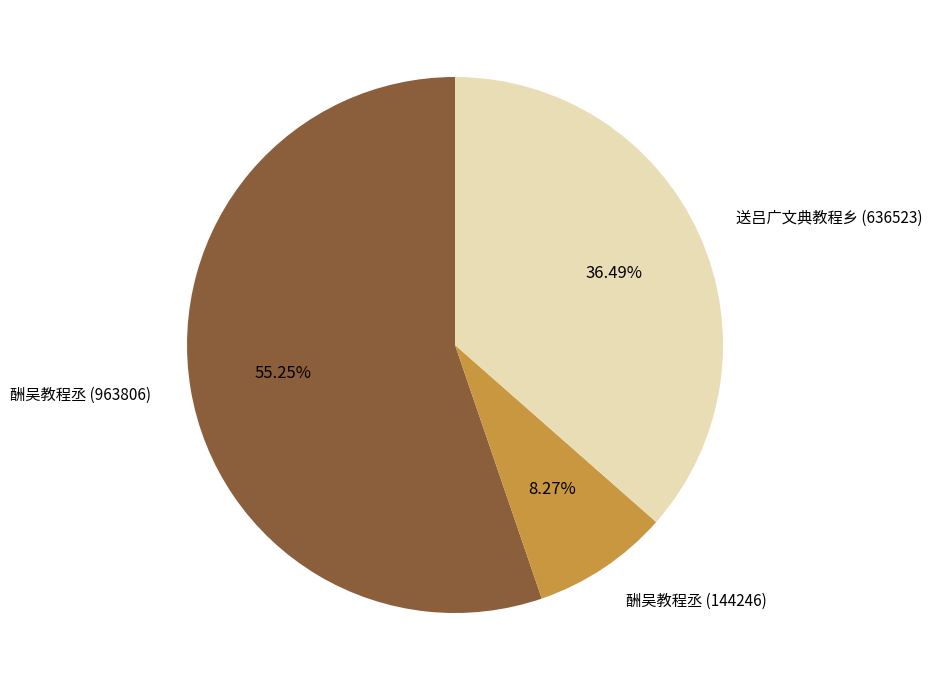

To the nearest percent, what is the difference between the 酬吴教程丞 (963806) and 酬吴教程丞 (144246) slice percentages?

47%